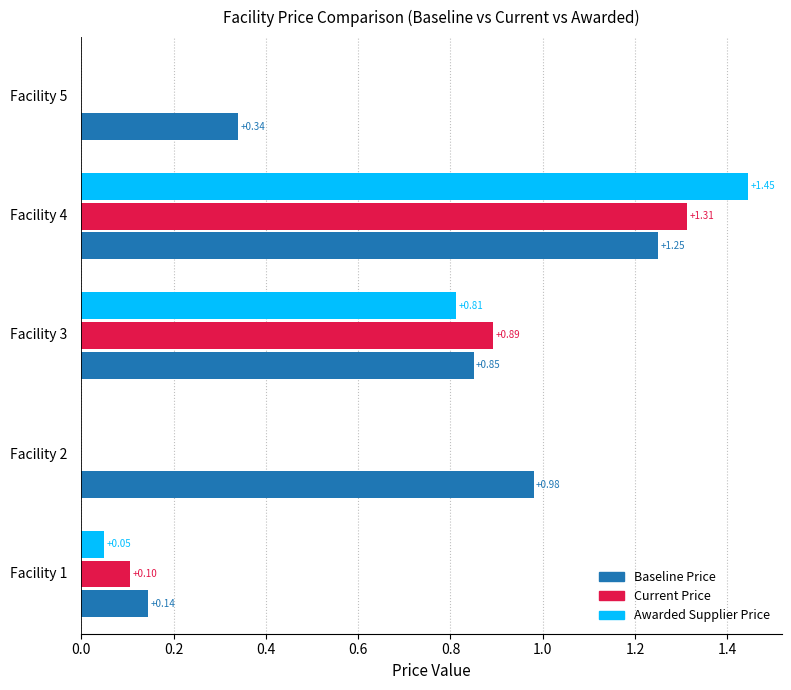

Which series has the largest total across all categories?

Baseline Price